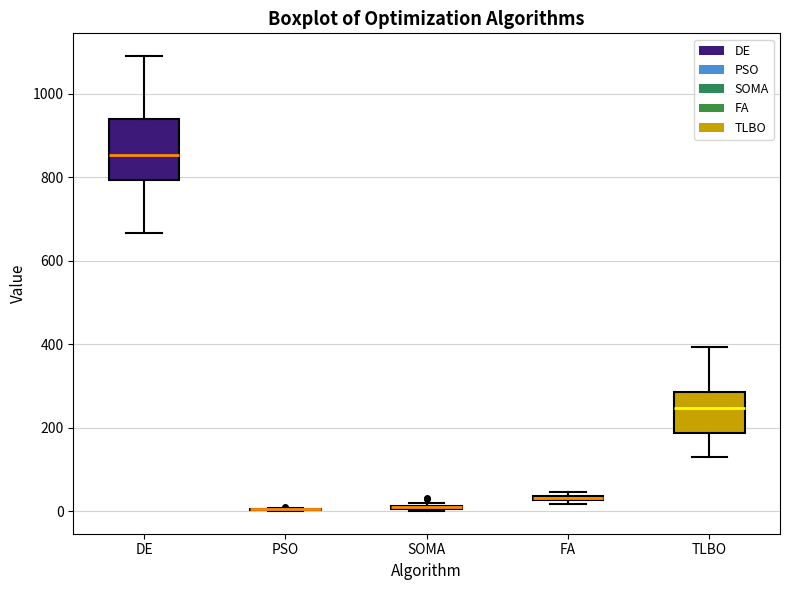

Comparing the boxes themselves (not the whiskers), which one is the tallest?

DE